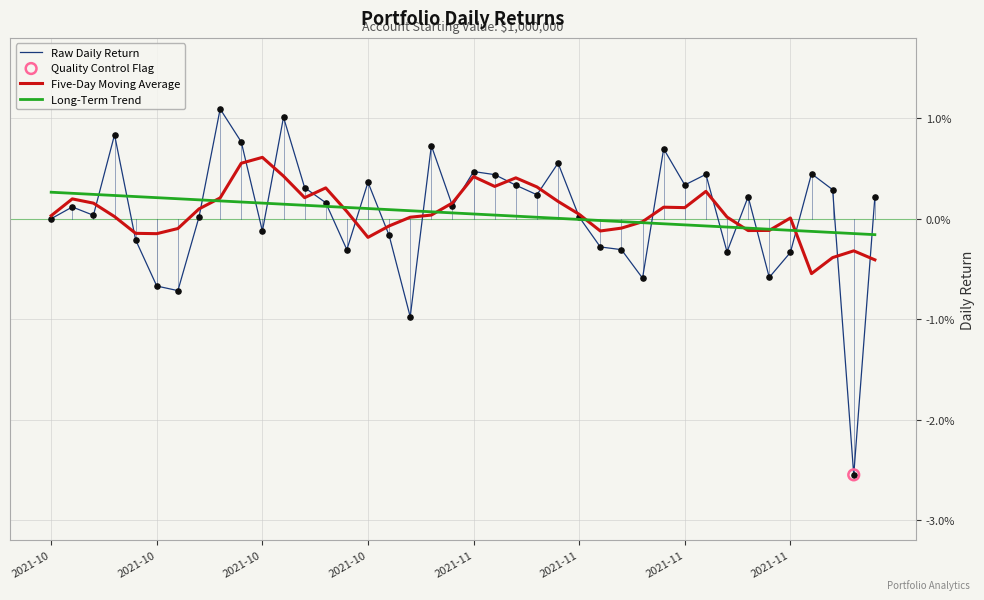

Does the chart have visible grid lines?

Yes